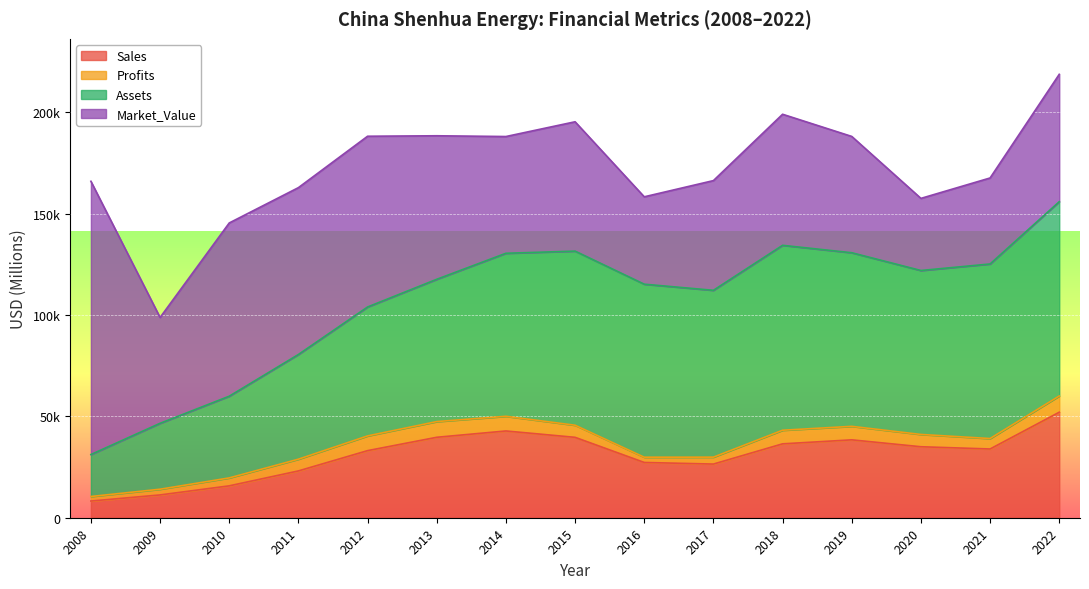

Where is the first local maximum for Profits?

2013